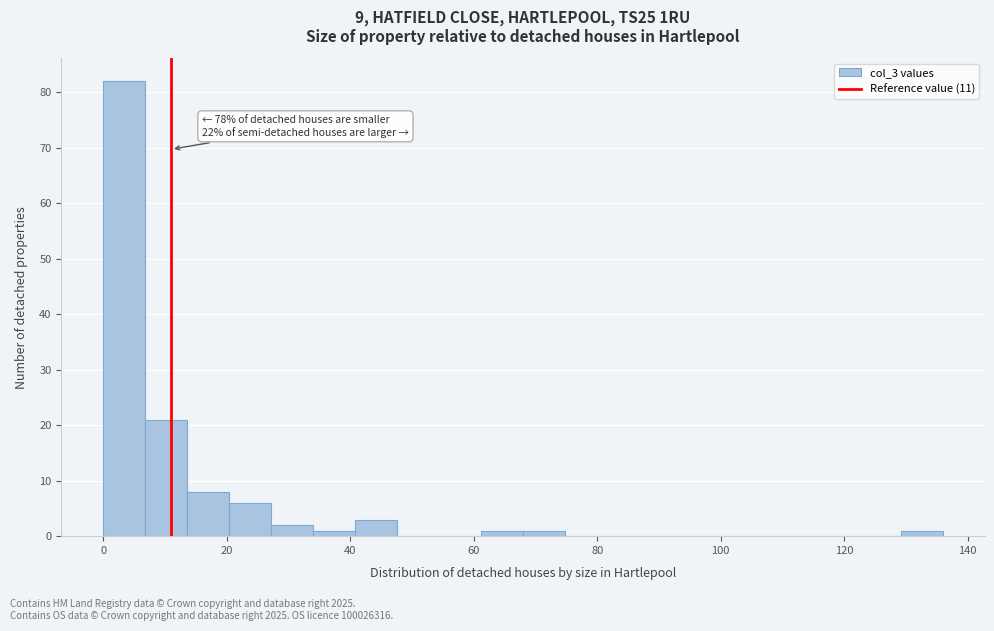

Around what value on the x-axis is the tallest bar? Give the approximate position of its centre, as read against the axis.

4